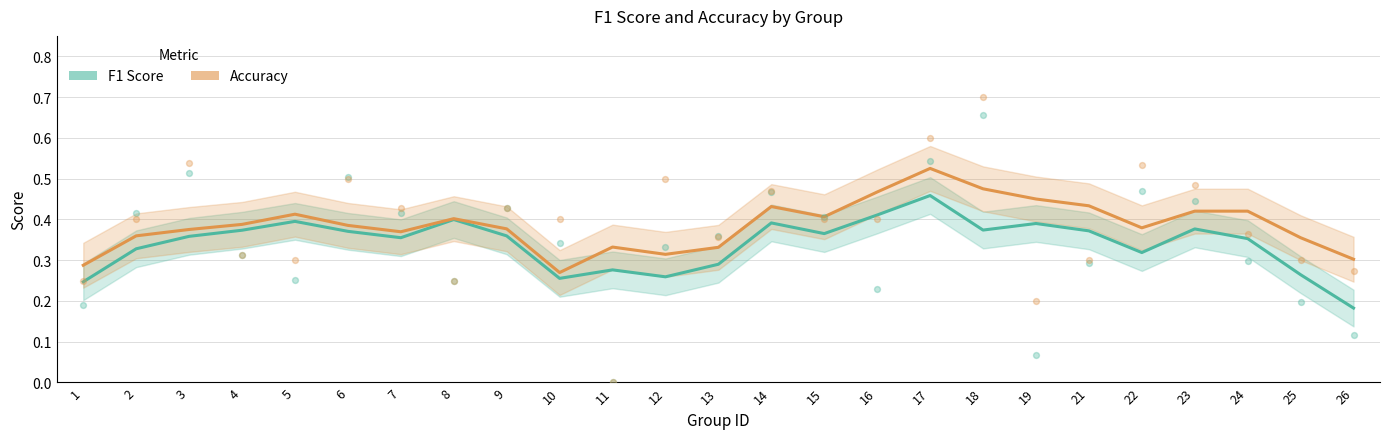

Is the value of Accuracy at 26 greater than the value of F1 Score at 22?

No